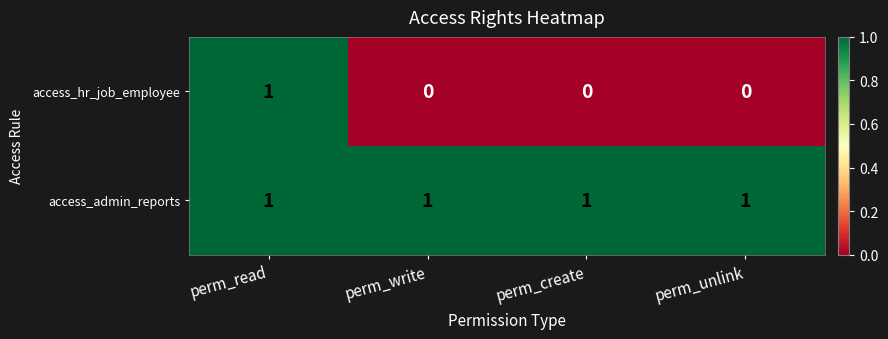

Which series has the widest spread of values?

access_hr_job_employee